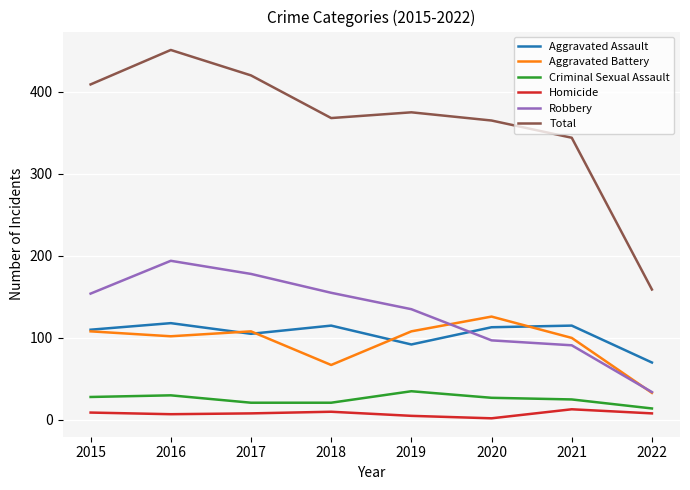

What is the total value across all series at 2015?

818